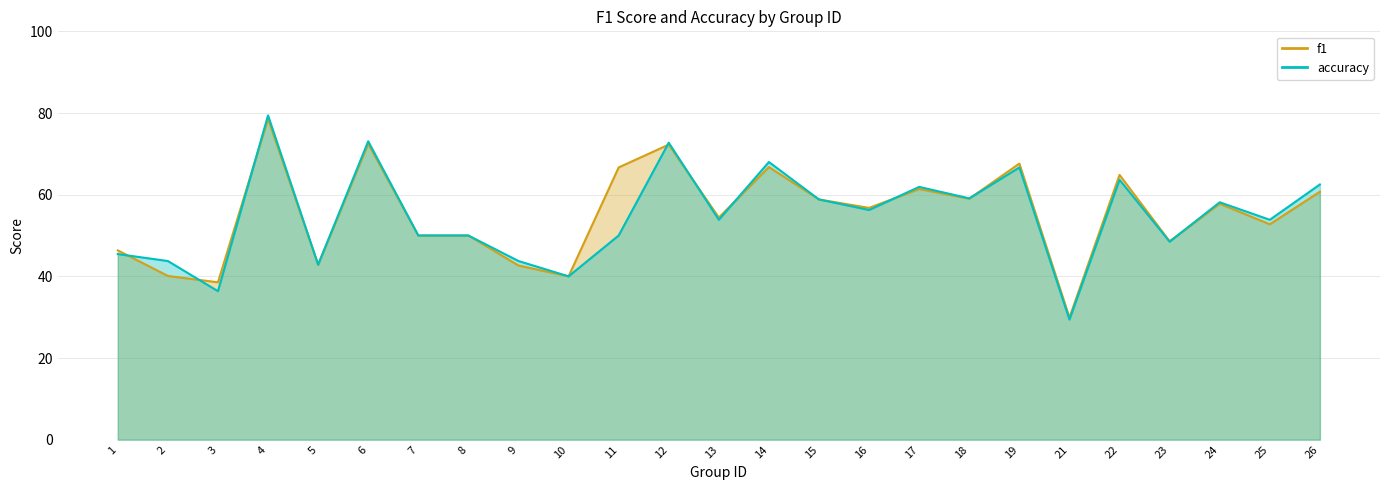

What is the sum of all f1 values?

1379.7